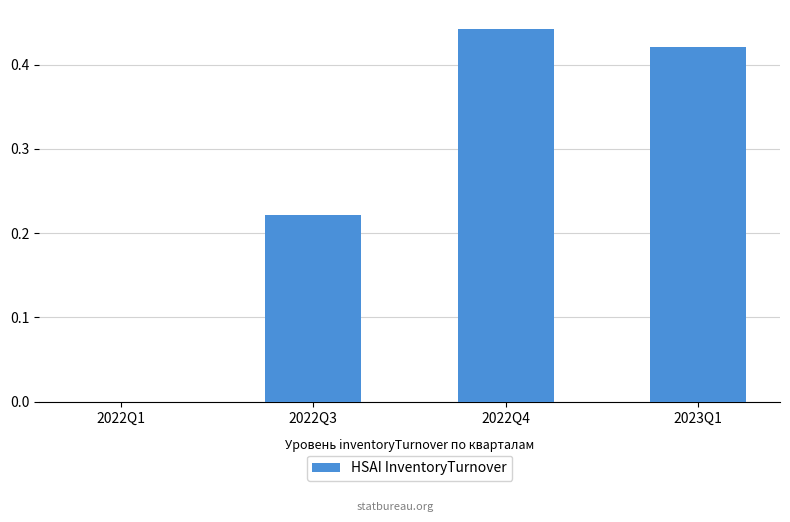

Between 2022Q3 and 2022Q4, which is larger?

2022Q4